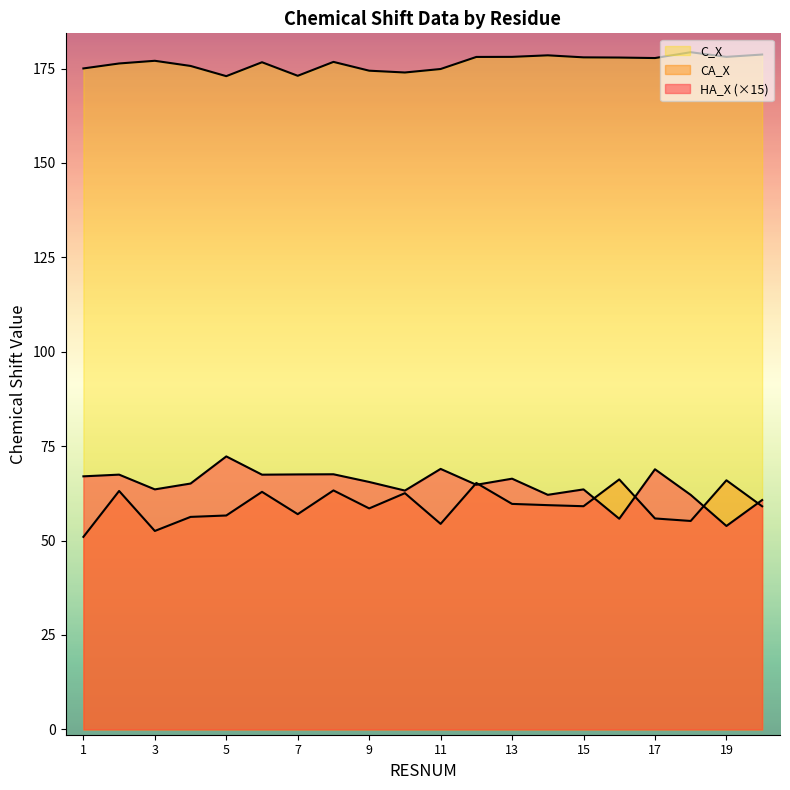

Is it true that CA_X equals 56.6 at 5?

True